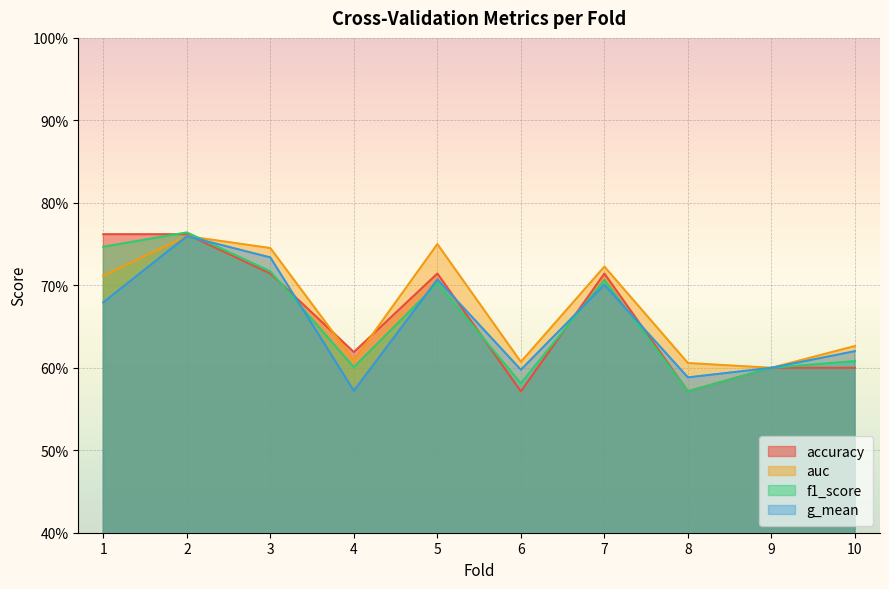

How many intersections are there between f1_score and auc?

1